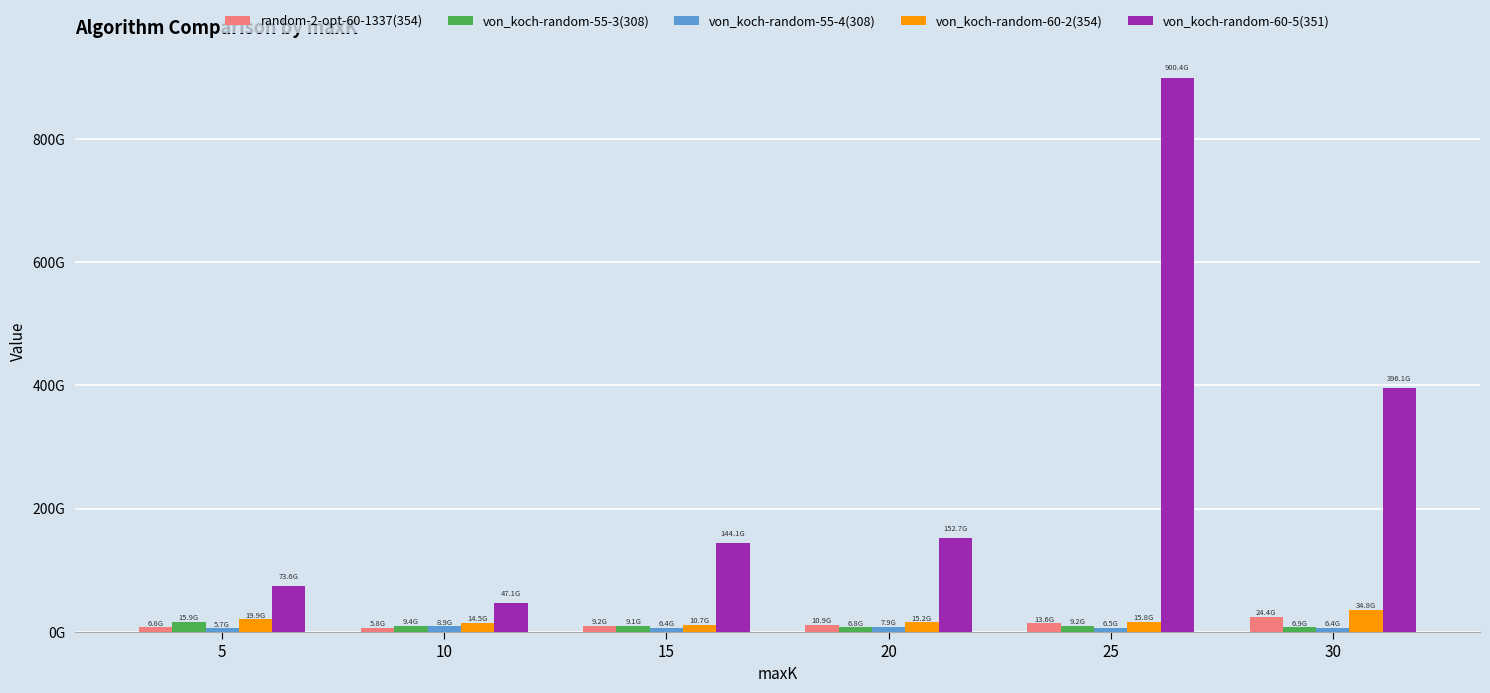

Is the value of von_koch-random-55-4(308) at 5 greater than the value of random-2-opt-60-1337(354) at 10?

No